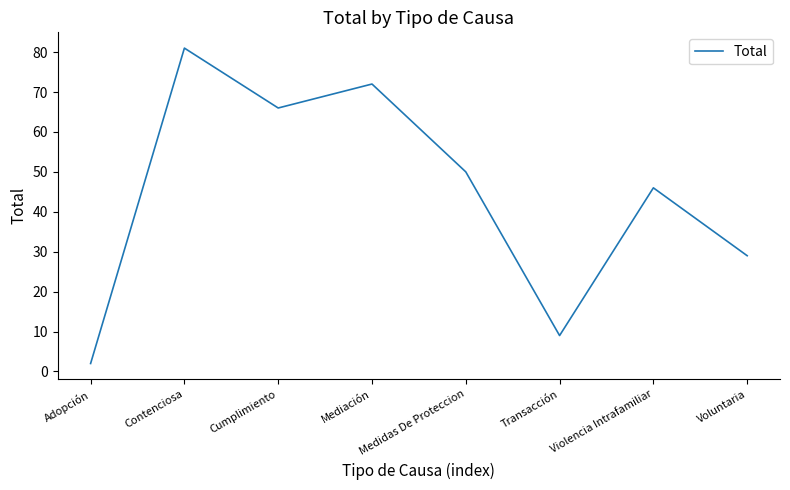

What position from the right is Violencia Intrafamiliar?

2